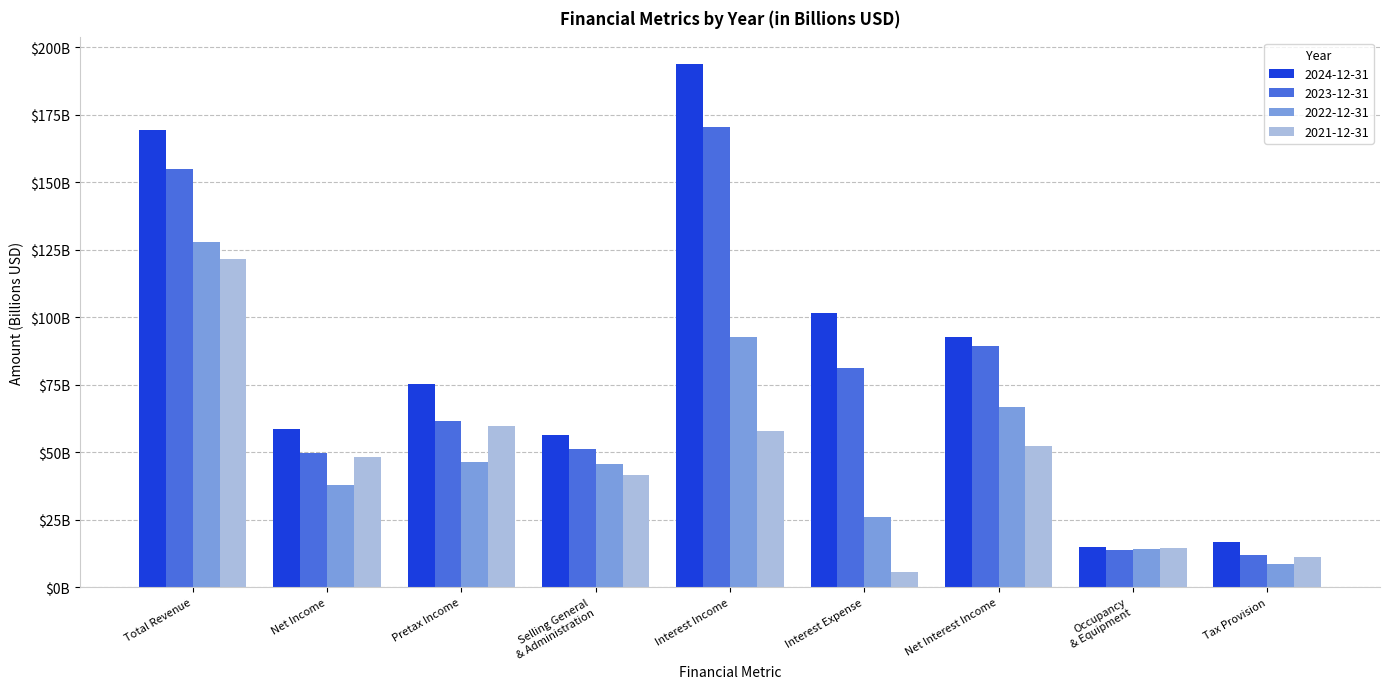

Are the bars horizontal?

No